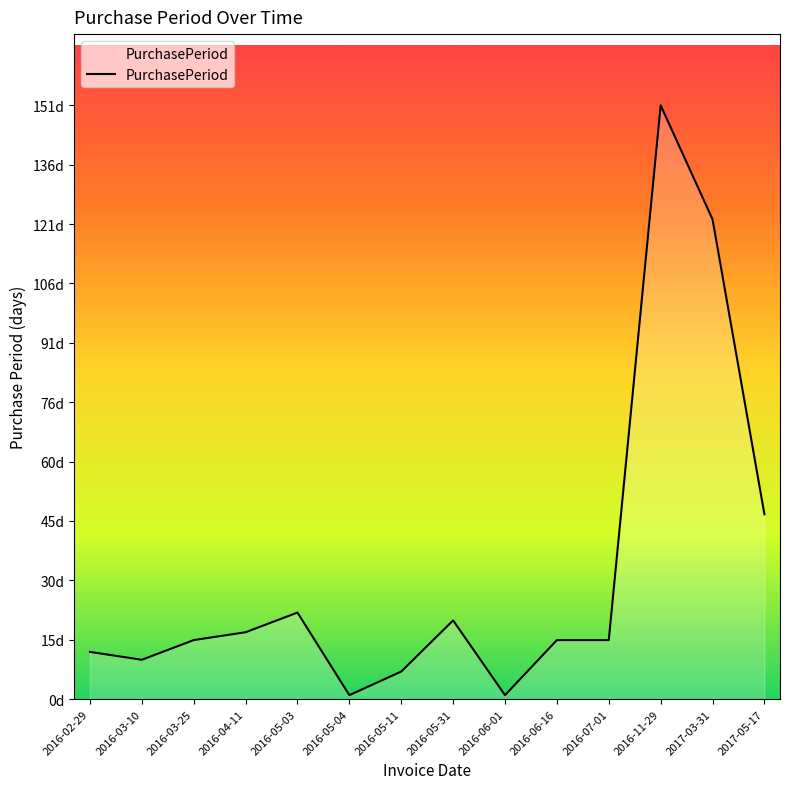

How many points are lower than both their immediate neighbors (excluding endpoints)?

3